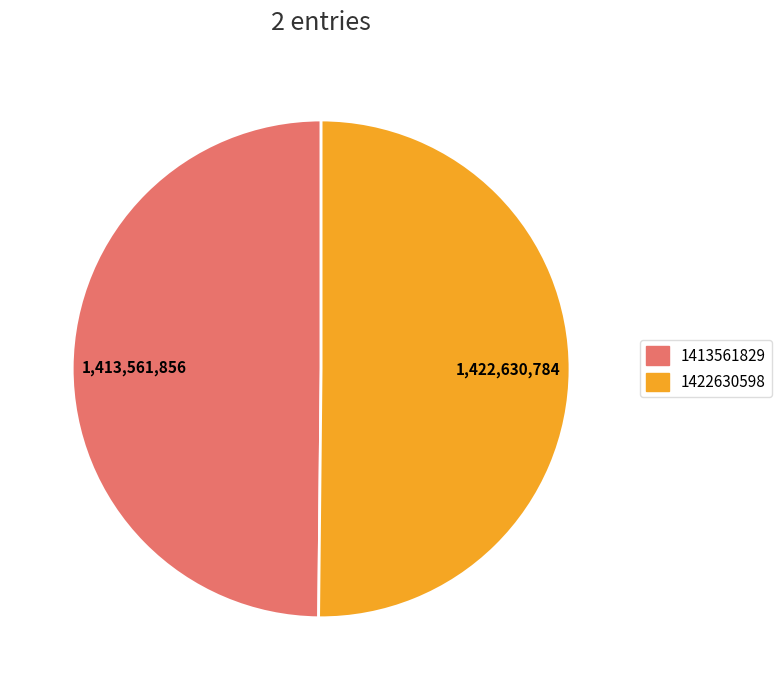

Is it true that 1422630598 is 50% of the pie?

True